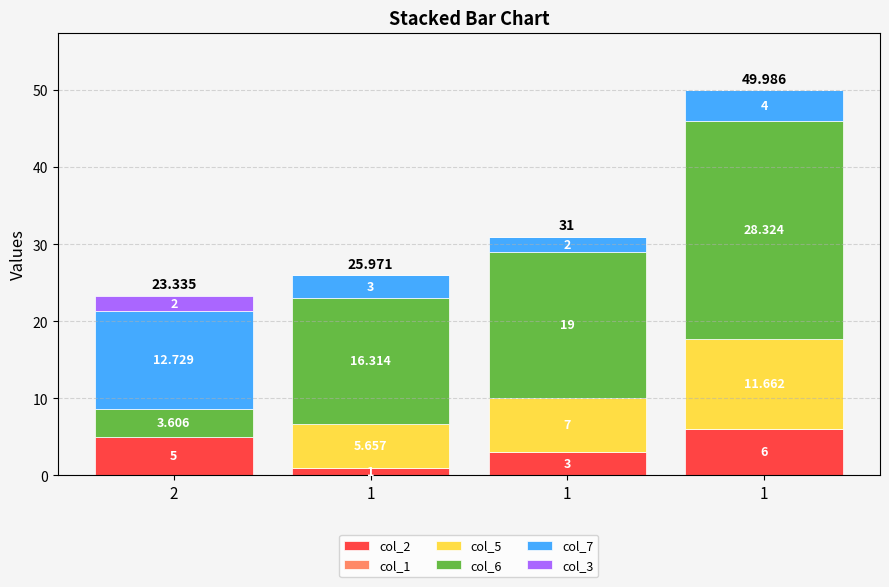

How many data points does each series have?

4